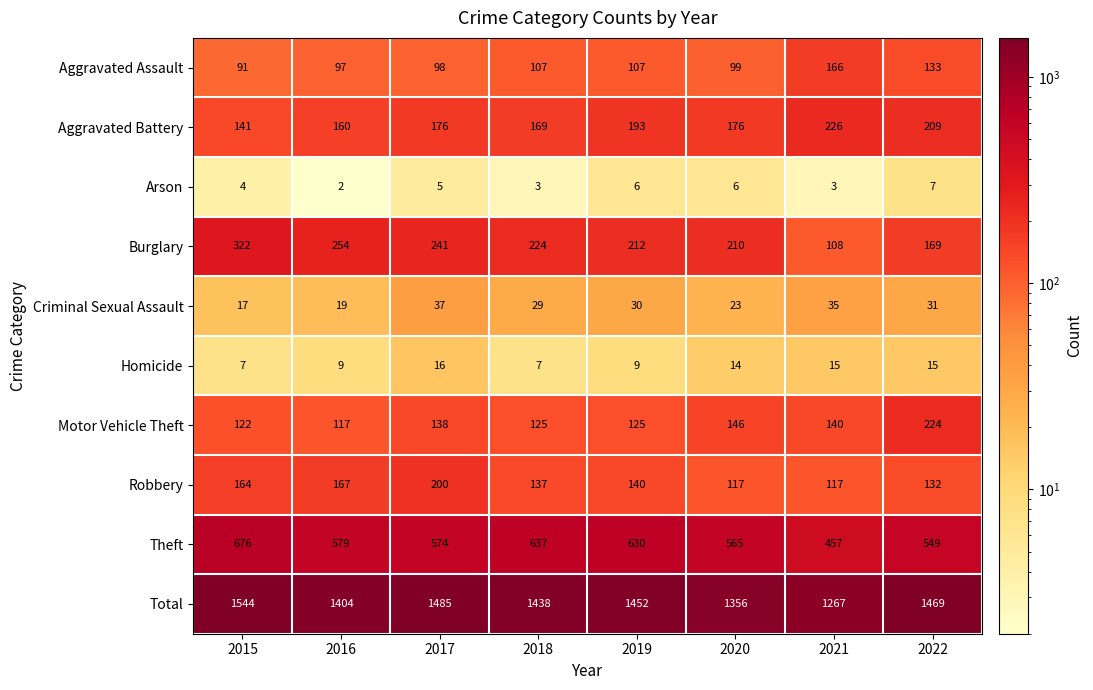

How many series are shown in this chart?

10